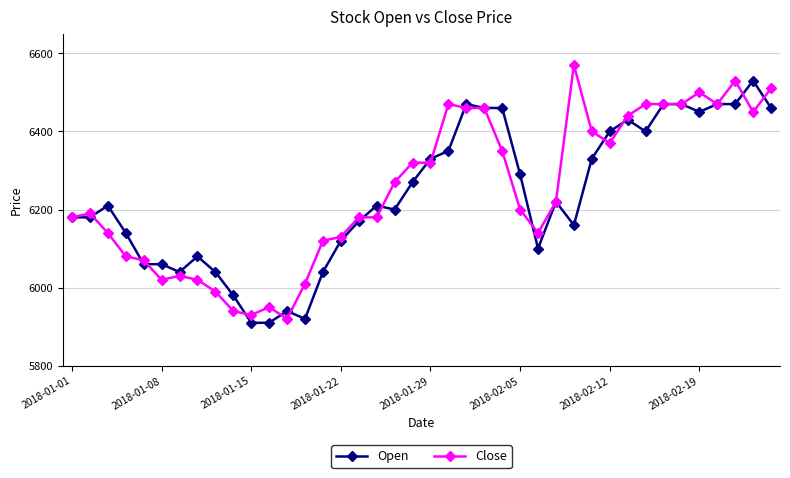

True or false: Close has more than 1 points higher than both neighbors.

True